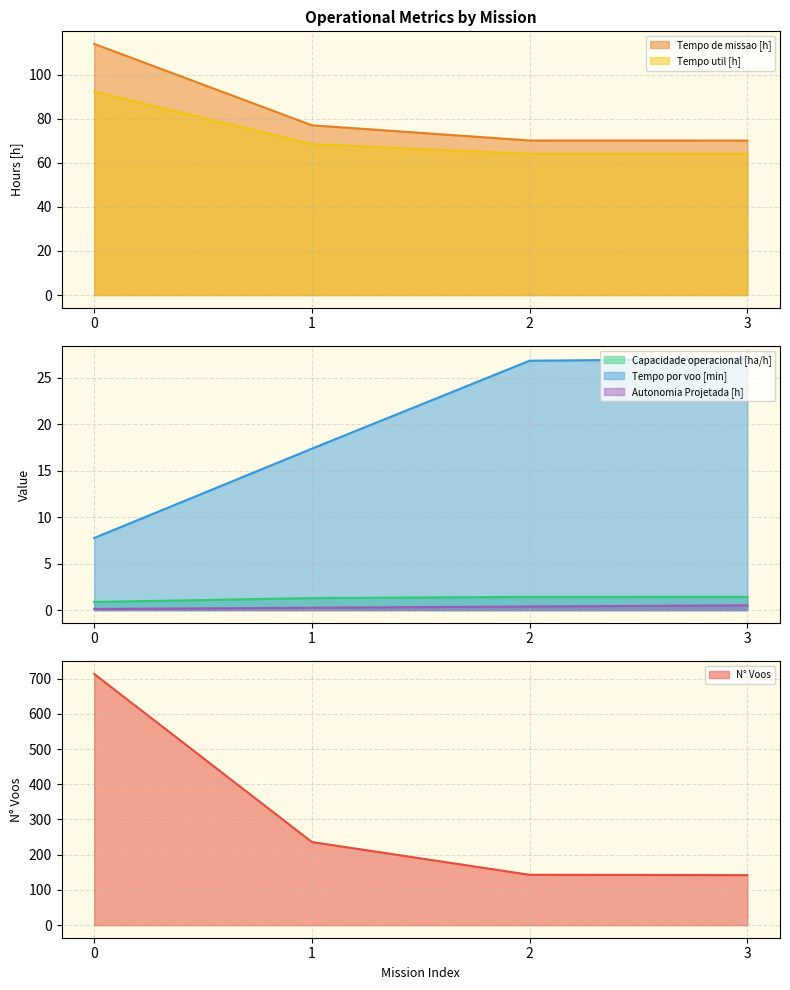

True or false: Autonomia Projetada [h] has a value of 0.4 at 2.

True